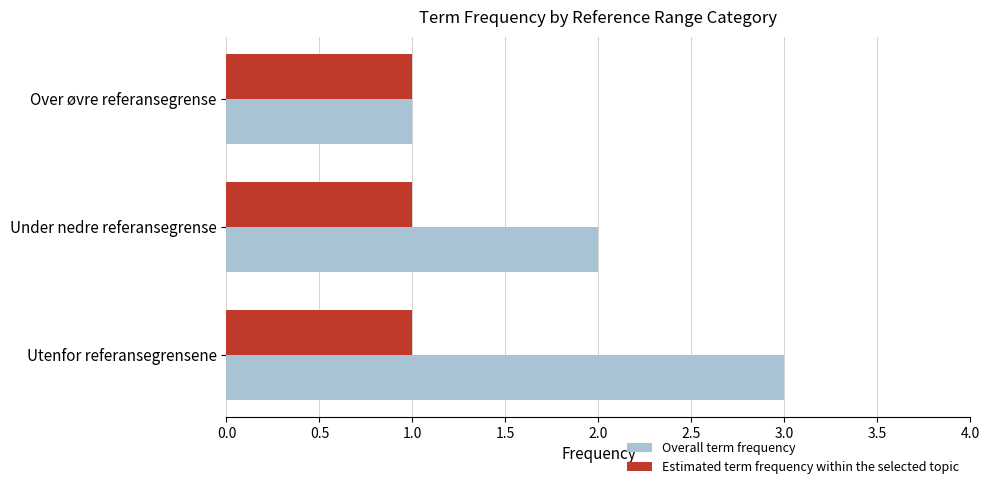

Between Over øvre referansegrense and Under nedre referansegrense, which series saw the biggest shift?

Overall term frequency